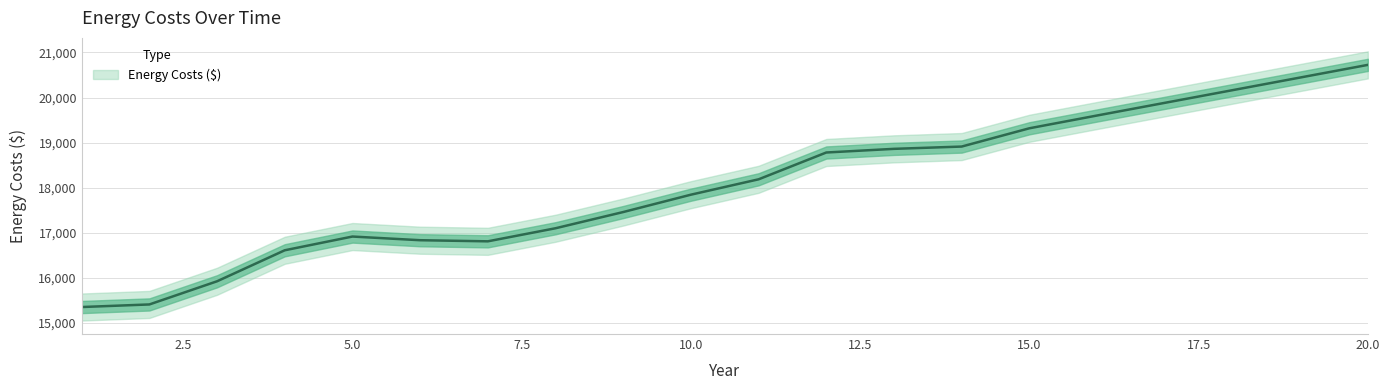

True or false: the data has more than 0 interior local peaks.

True